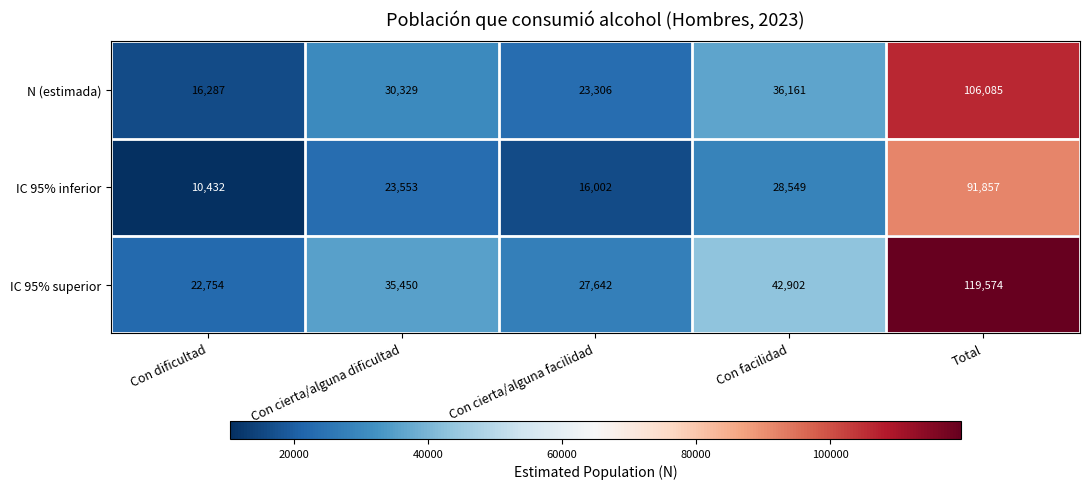

Count the number of categories in the chart.

5